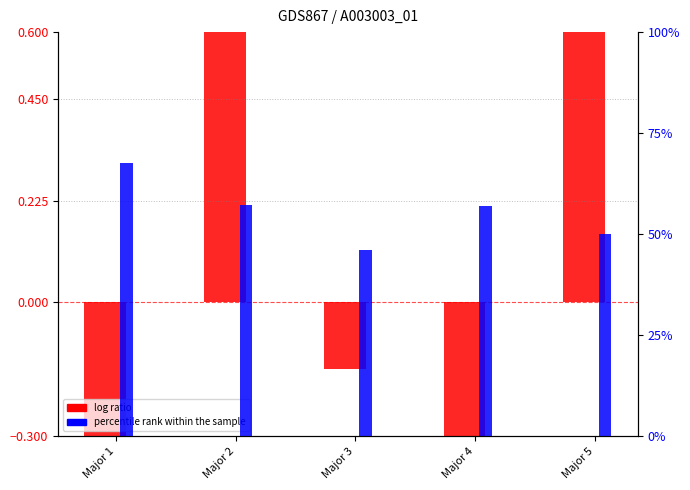

Reading right to left, list all the values displayed in this chart.

log ratio: Major 5=2.3	Major 4=-1.2	Major 3=-0.2	Major 2=1.4	Major 1=-2.7
percentile rank within the sample: Major 5=50.0	Major 4=57.0	Major 3=46.0	Major 2=57.1	Major 1=67.5